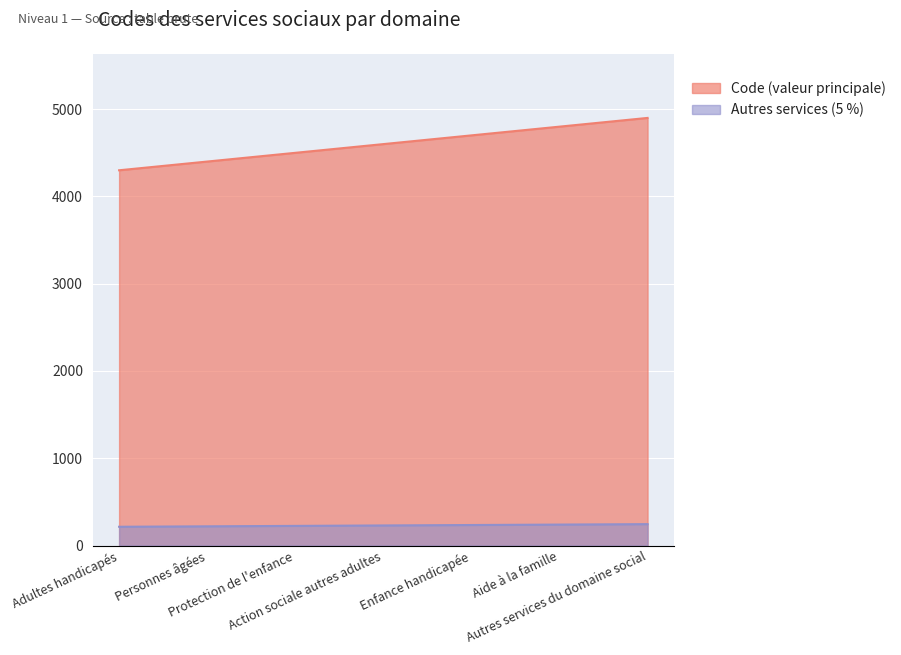

Does the chart display data point markers on the line(s)?

No